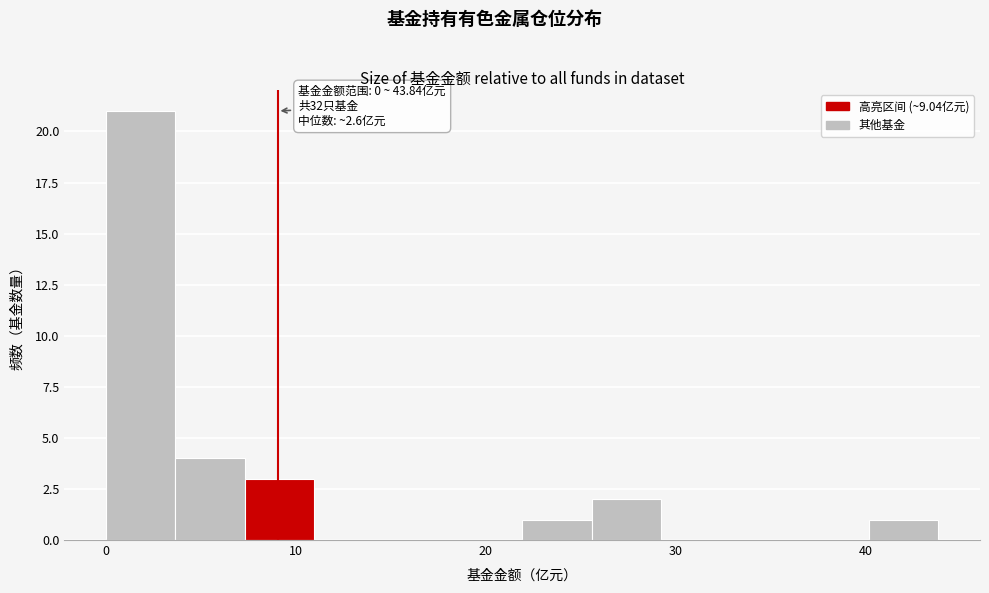

Read against the x-axis, roughly where is the centre of the tallest bar?

2